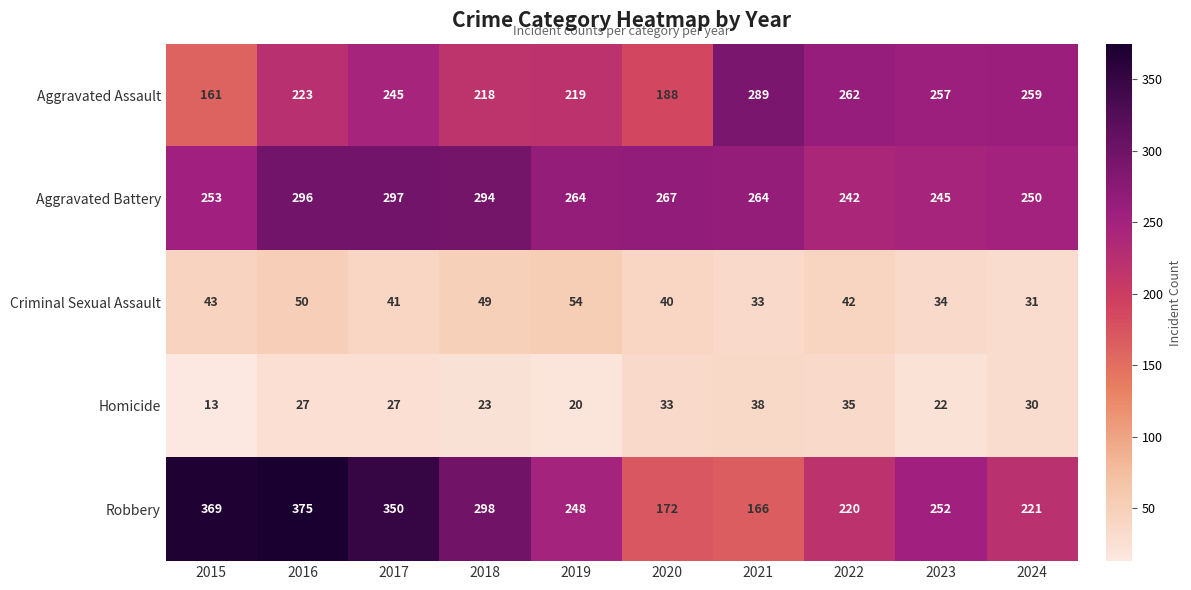

What is the sum of all Aggravated Assault values?

2321